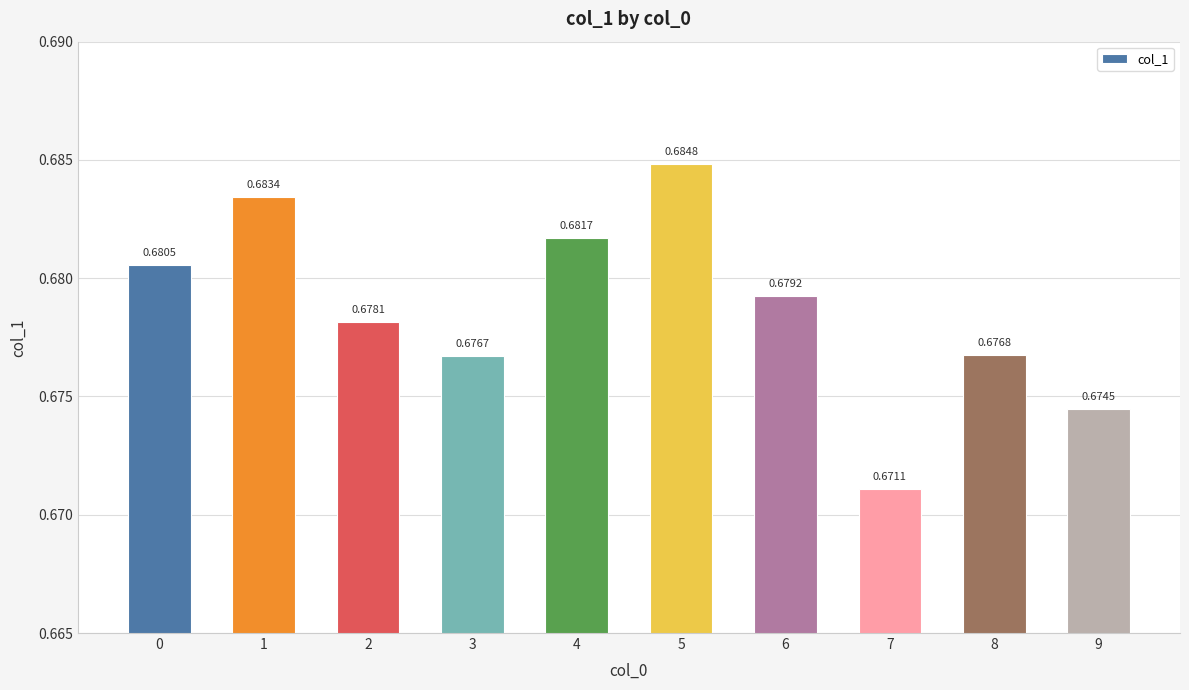

What is the sum of the values at 4 and 1?

1.4